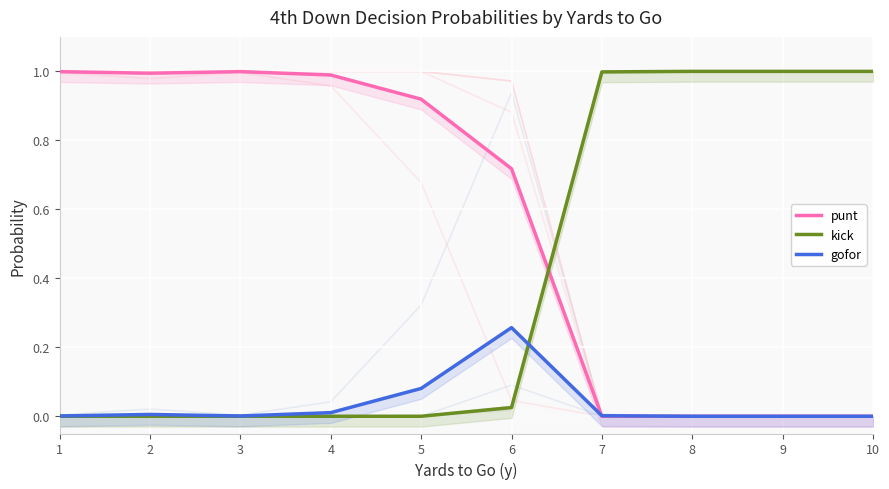

At how many categories does at least one series exceed 0?

10